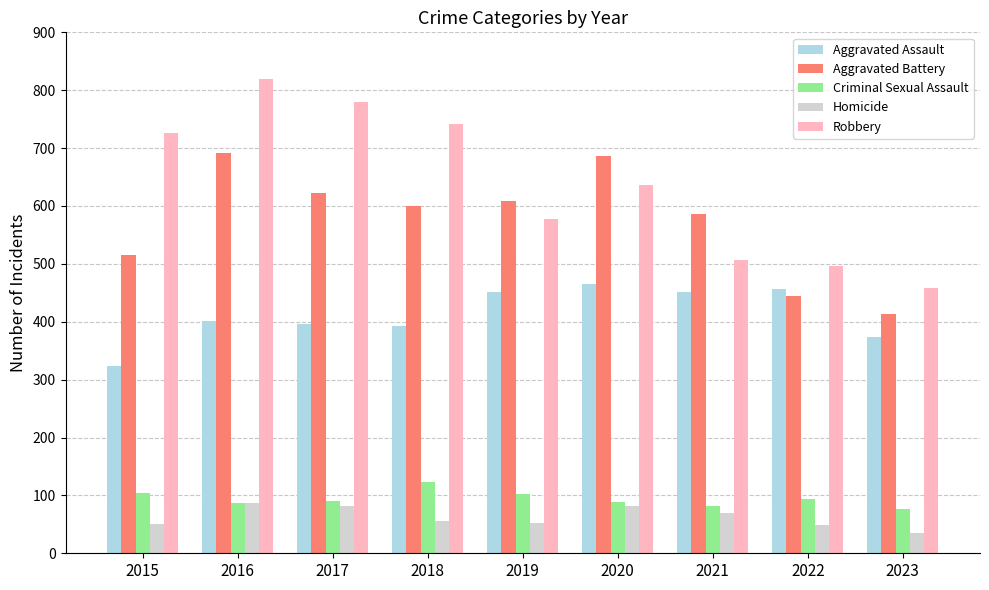

List the series in order of their peak value, lowest first.

Homicide, Criminal Sexual Assault, Aggravated Assault, Aggravated Battery, Robbery